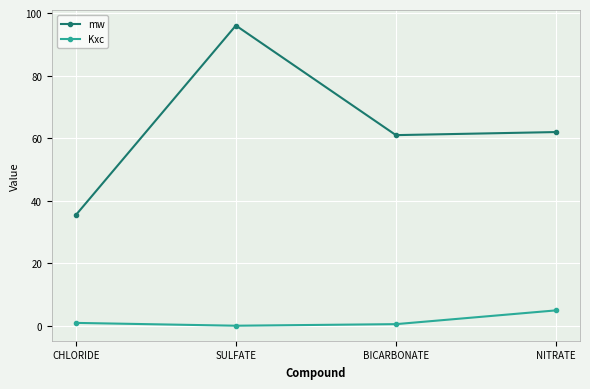

Which category has the highest value in the Kxc series?

NITRATE